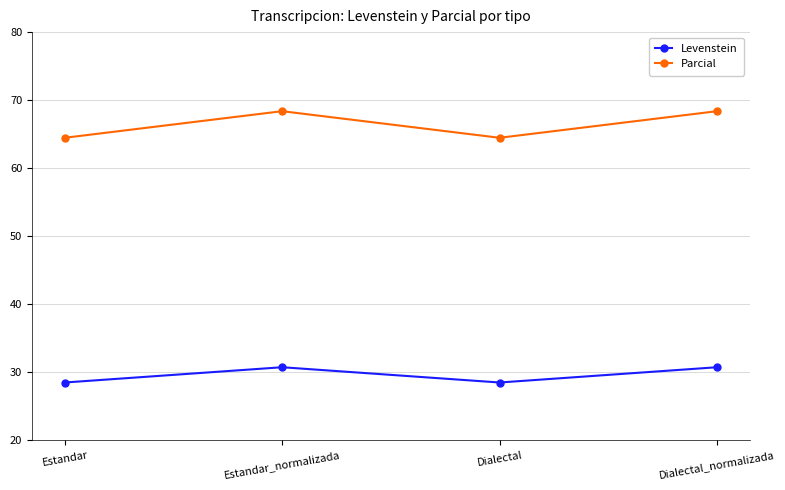

In Levenstein, how many points are lower than both neighbors (excluding endpoints)?

1